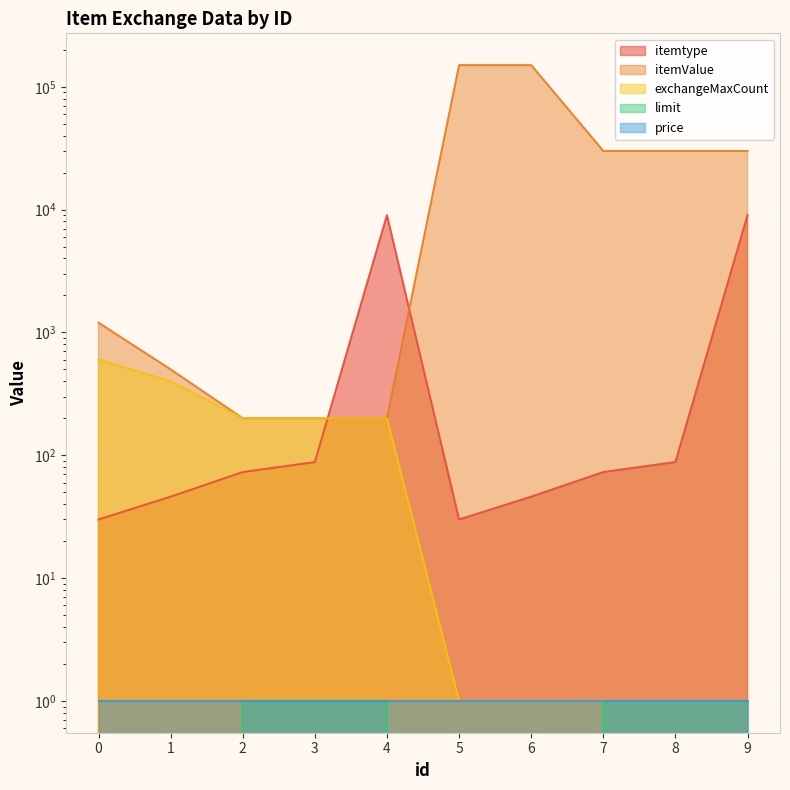

What is the greatest value displayed?

150000